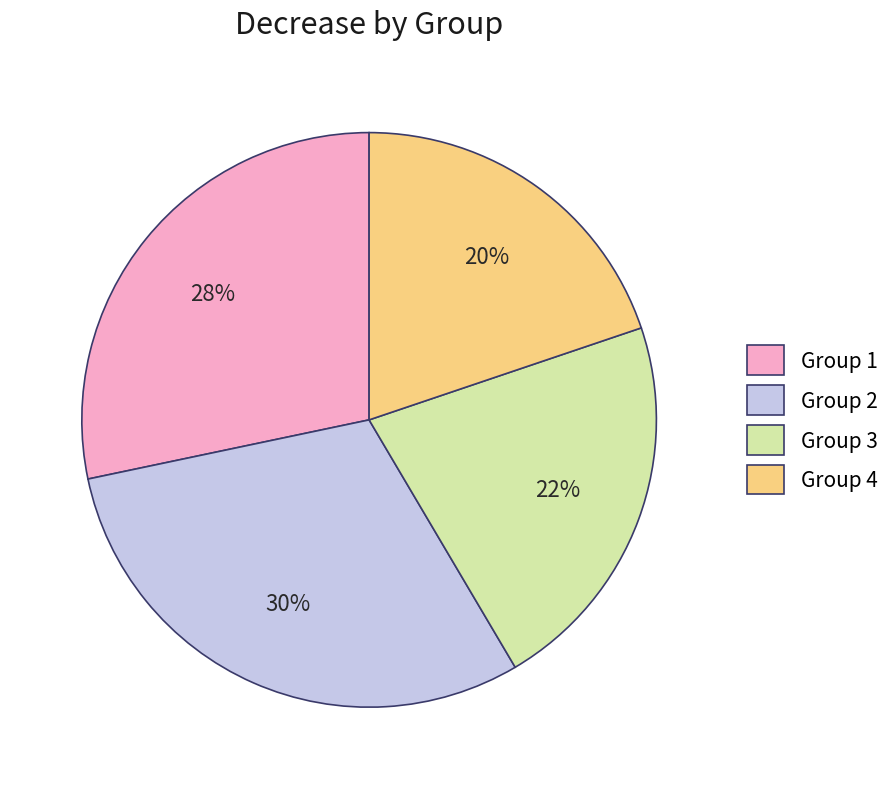

Which has a higher value, Group 4 or Group 1?

Group 1